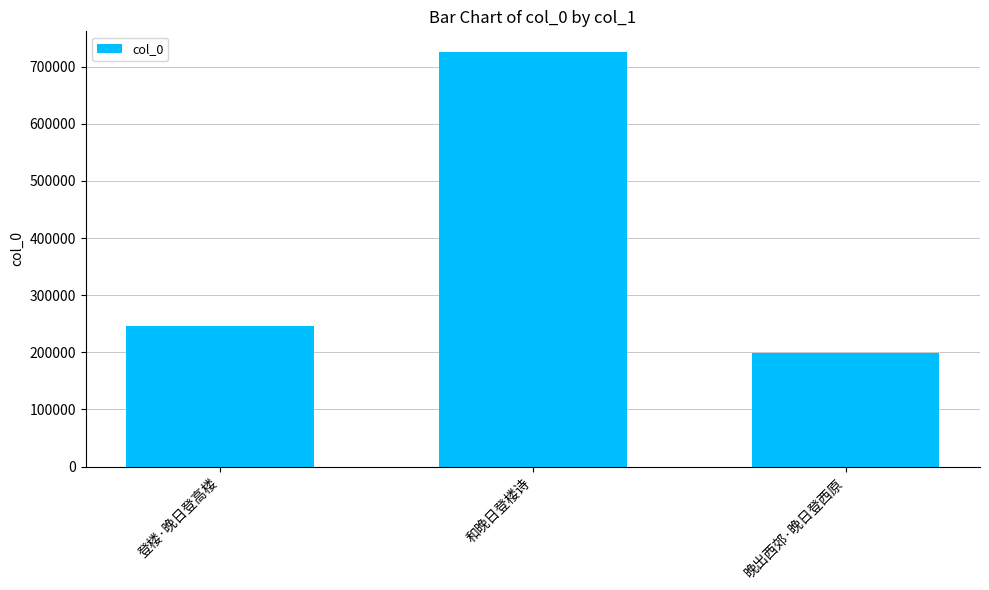

Count the number of categories in the chart.

3